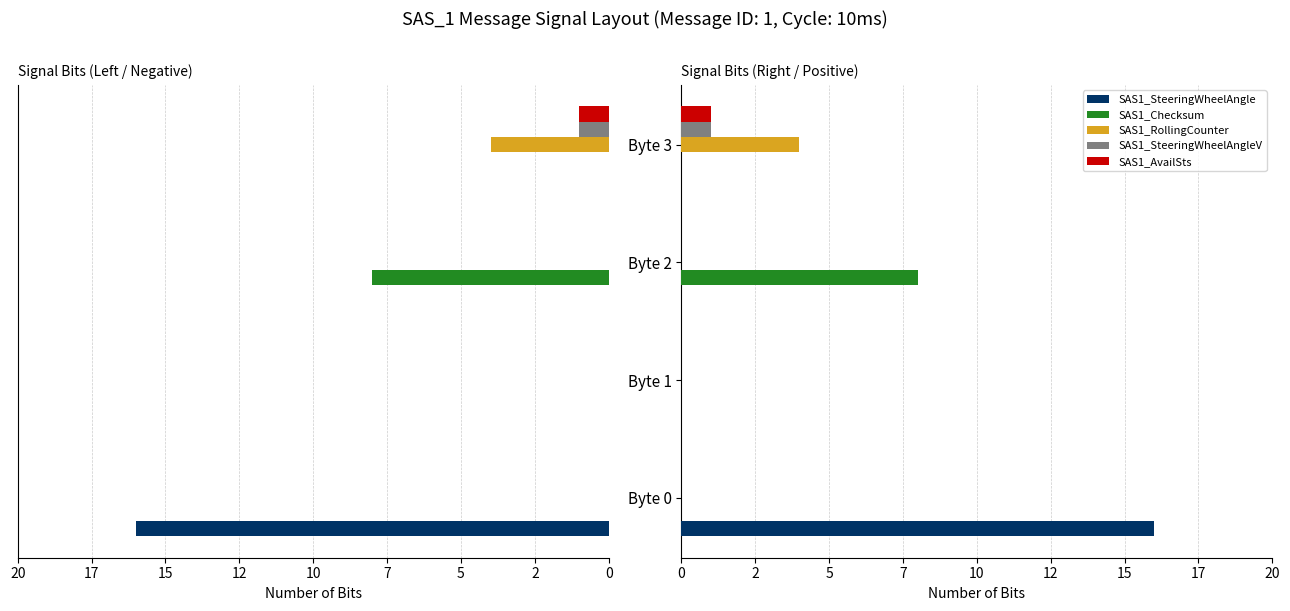

Is it true that SAS1_SteeringWheelAngleV equals 1 at Byte 3?

True